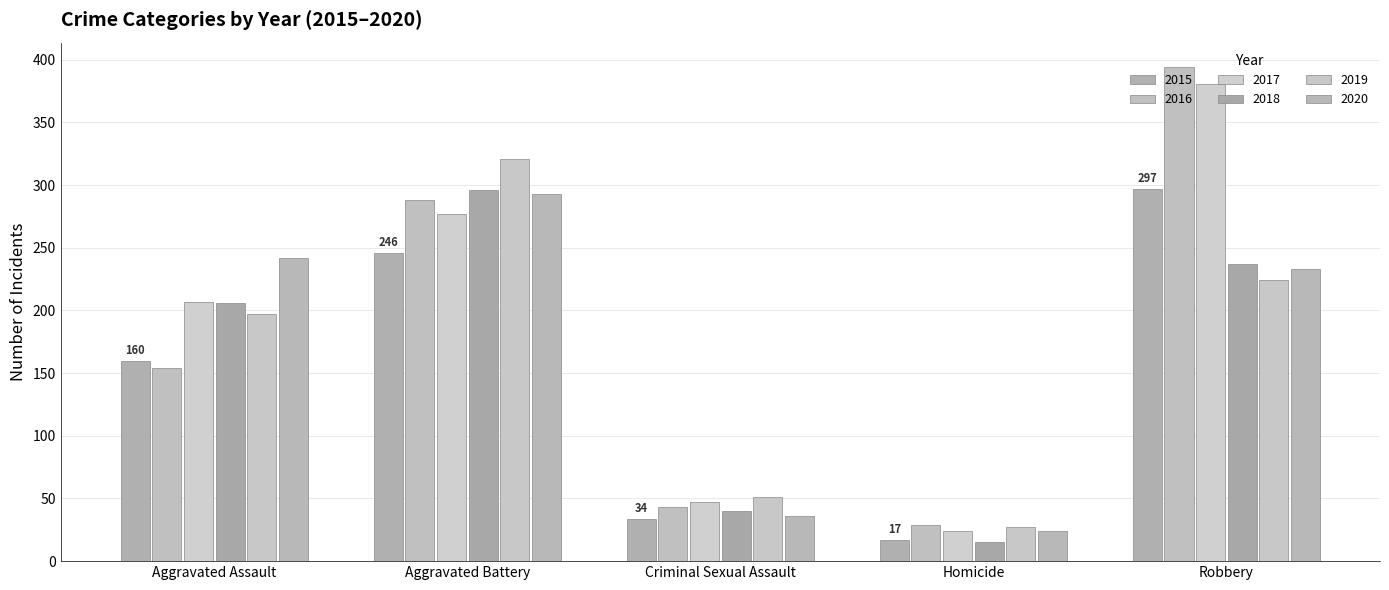

What is the value of the 2019 bar at the 2nd from the left?

321